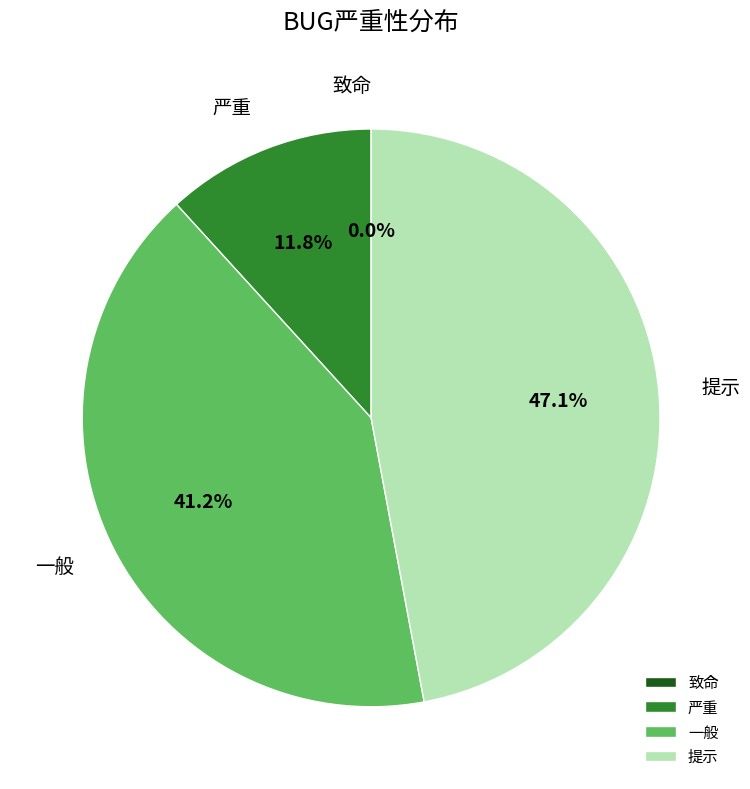

What is the ratio of the value at 提示 to the value at 一般?

1.1